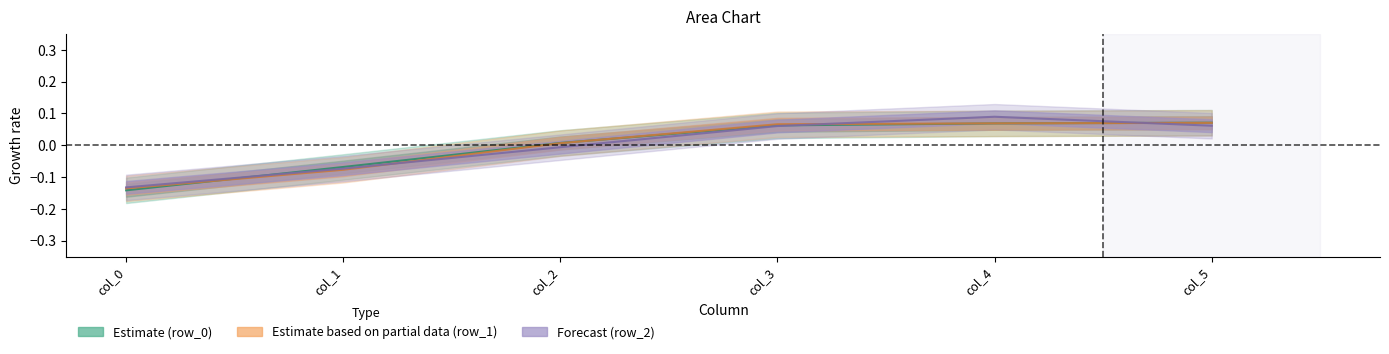

Rank the series by their maximum value, from highest to lowest.

row_2, row_0, row_1